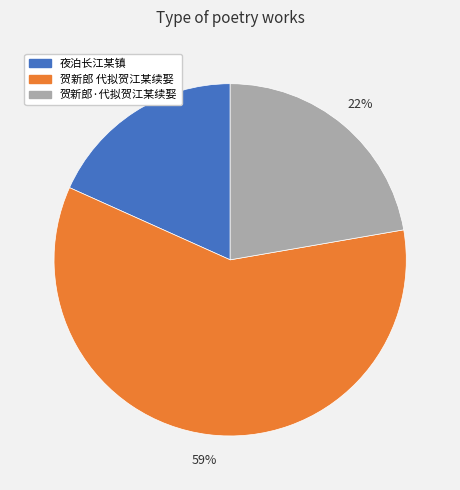

Which has a higher value, 贺新郎·代拟贺江某续娶 or 夜泊长江某镇?

贺新郎·代拟贺江某续娶